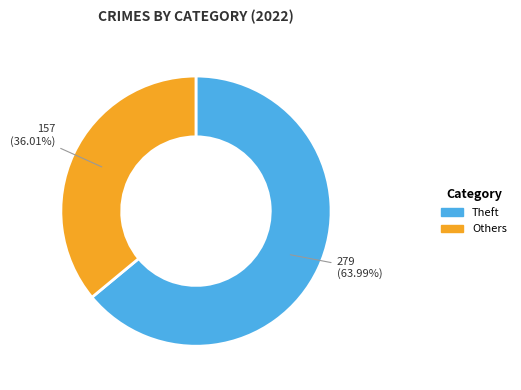

Does any single category account for the majority?

Yes